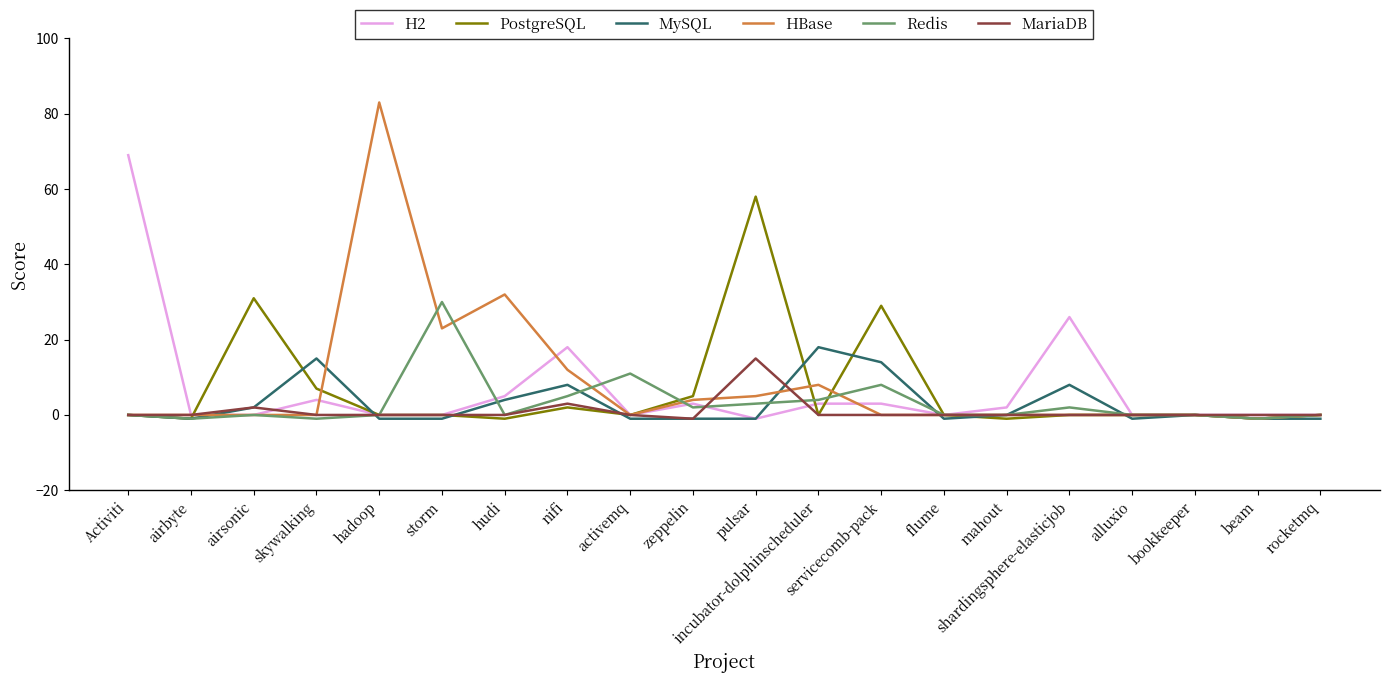

The PostgreSQL series shows 0 at Activiti. True or false?

True